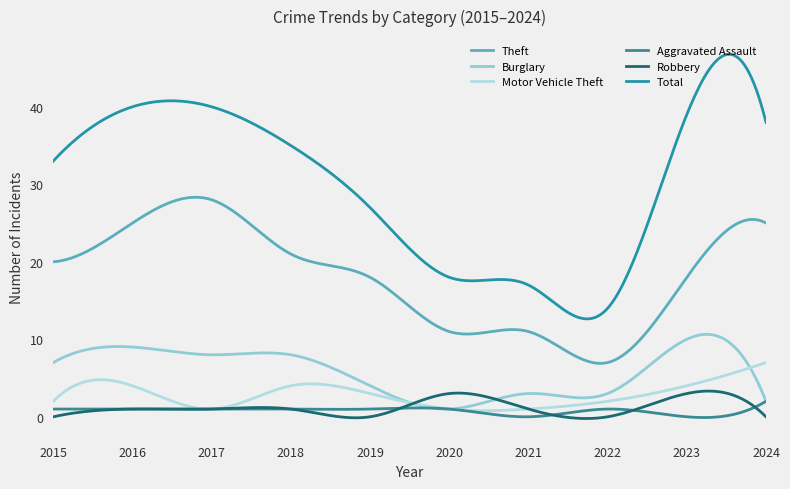

How many lines are shown in the chart?

6